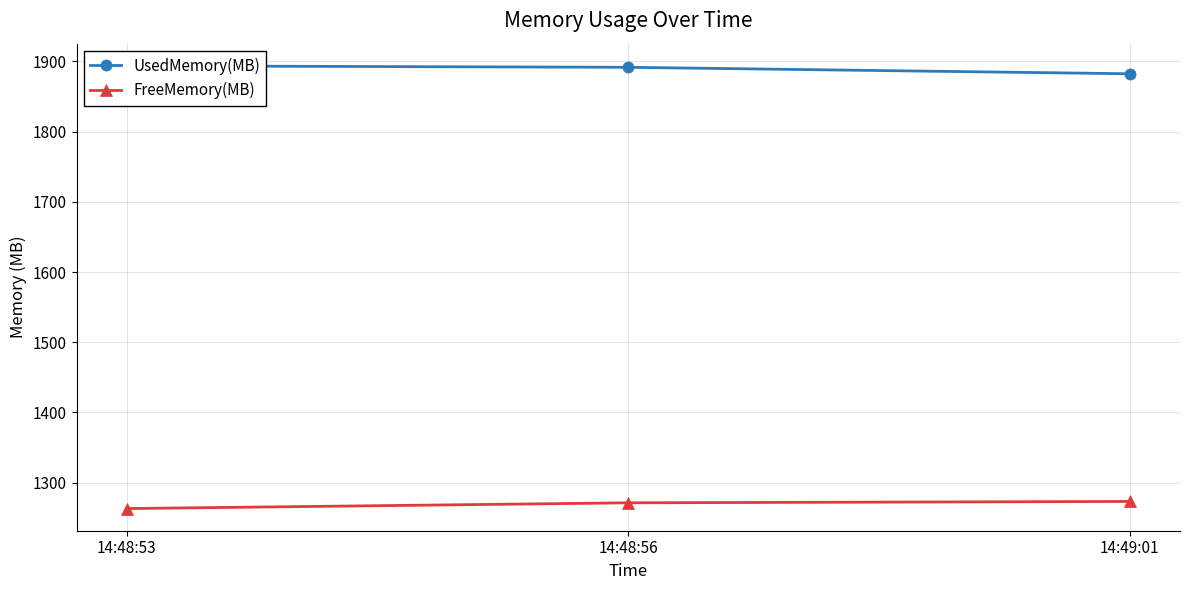

What value does the UsedMemory(MB) series have at 14:49:01?

1882.4